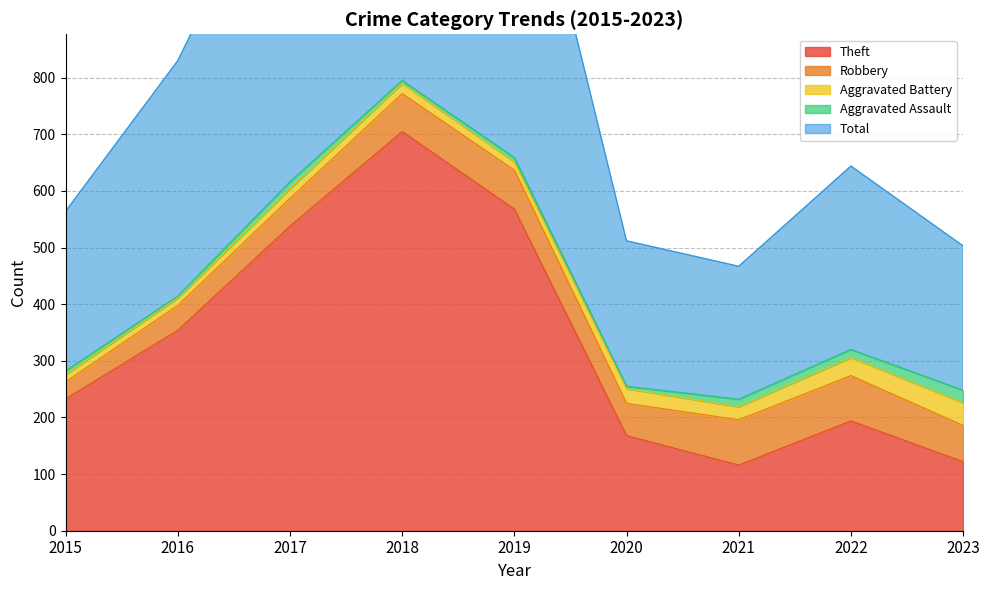

What is the maximum value for Theft?

705